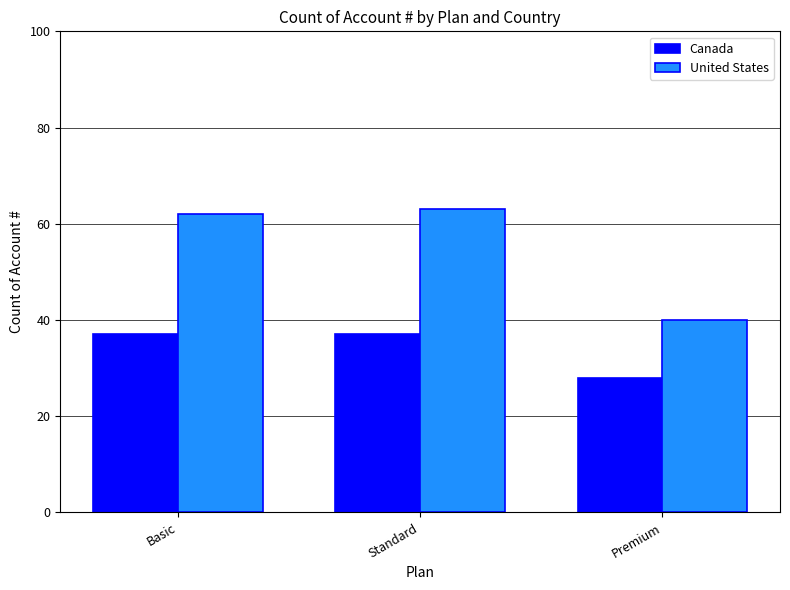

Is it true that Canada equals 28 at Premium?

True